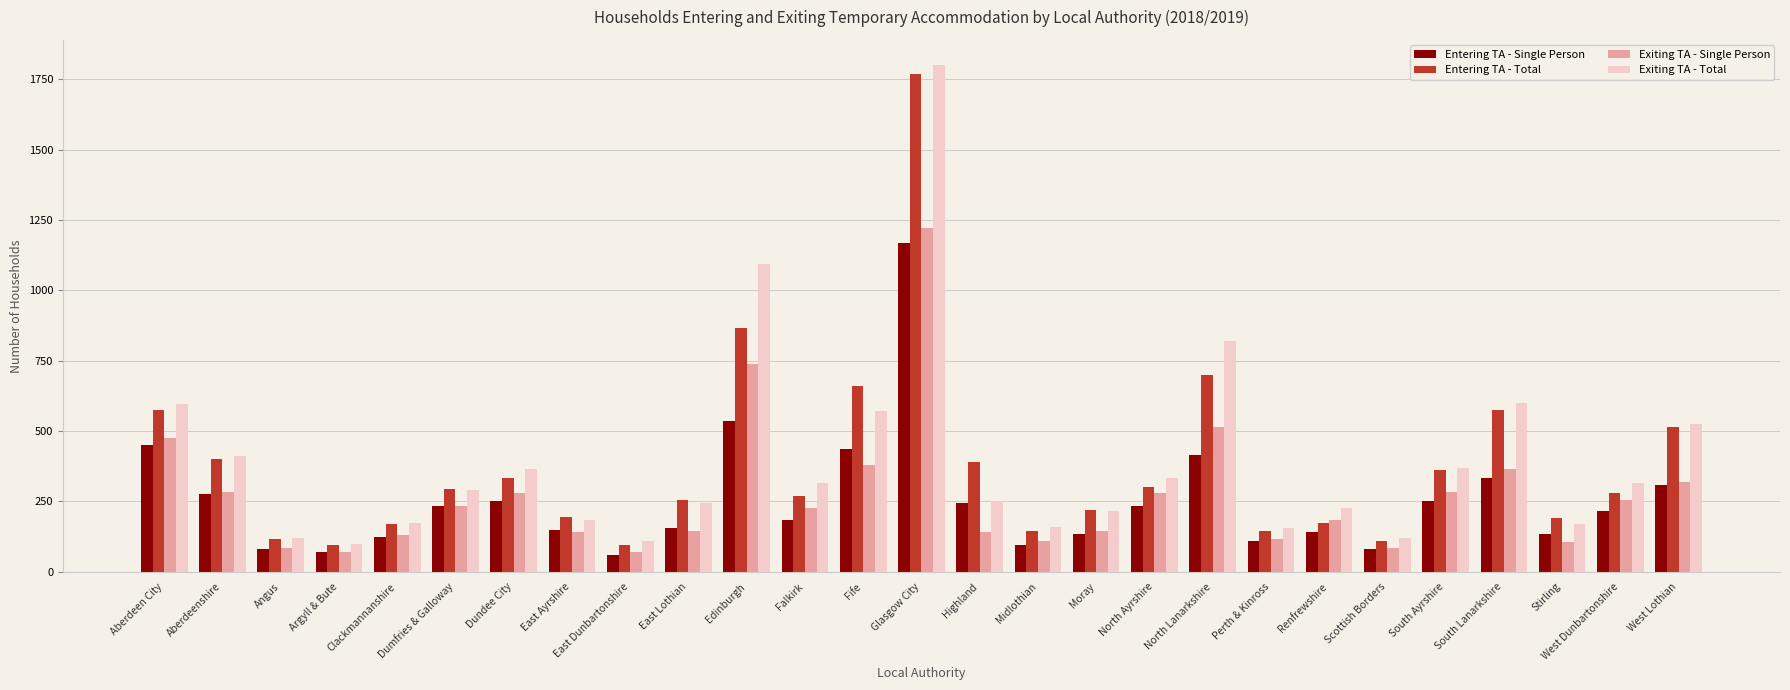

What is the approximate value of Exiting TA - Single Person at Argyll & Bute, to the nearest 50?

50